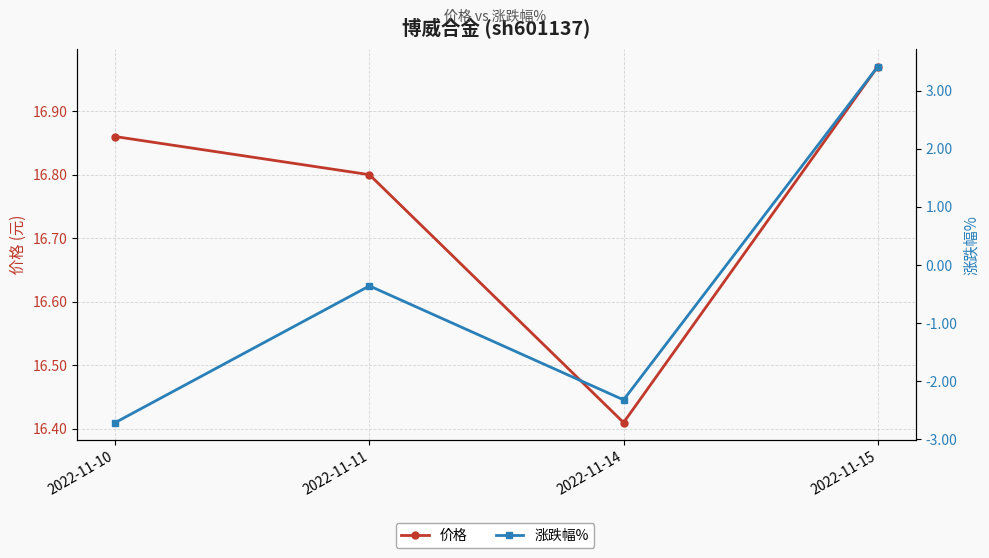

At 2022-11-11, list the series in order from largest to smallest.

价格, 涨跌幅%